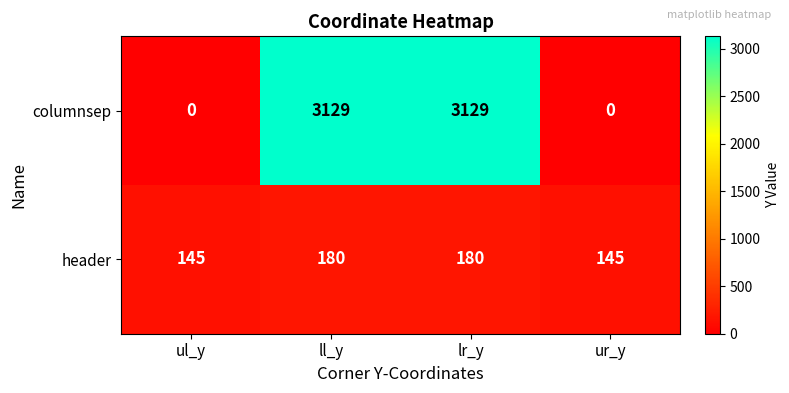

What is the difference between the highest and lowest values at ll_y?

2949